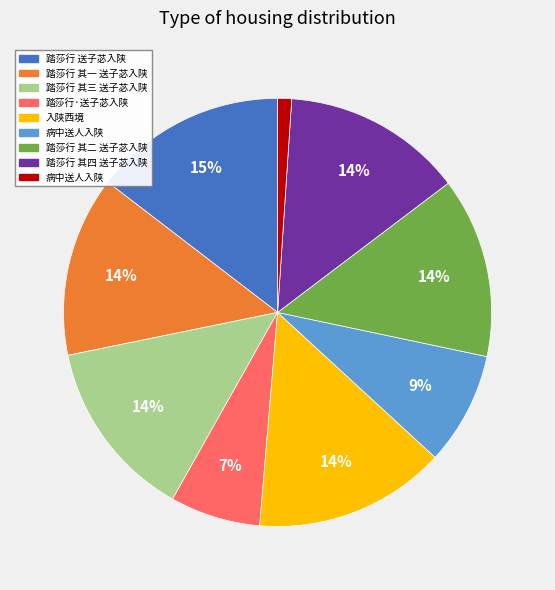

Count the number of slices in the pie.

9